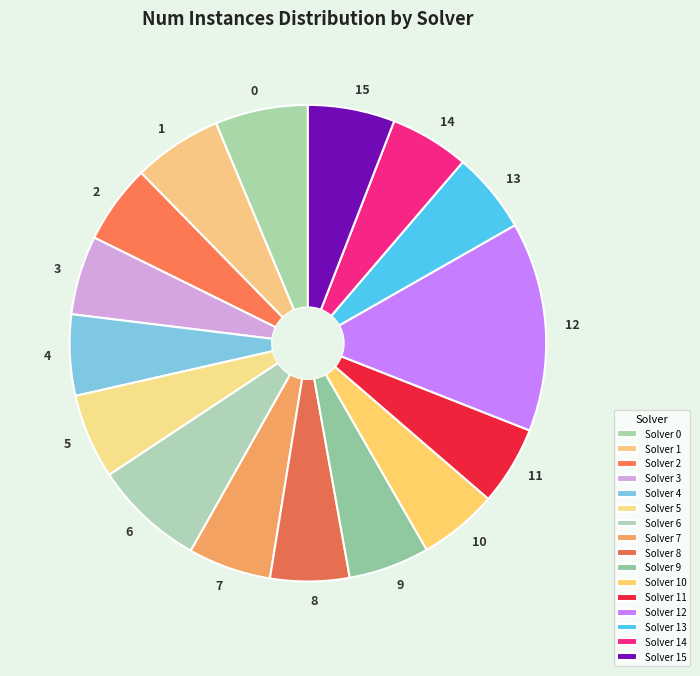

How many slices are in this pie chart?

16